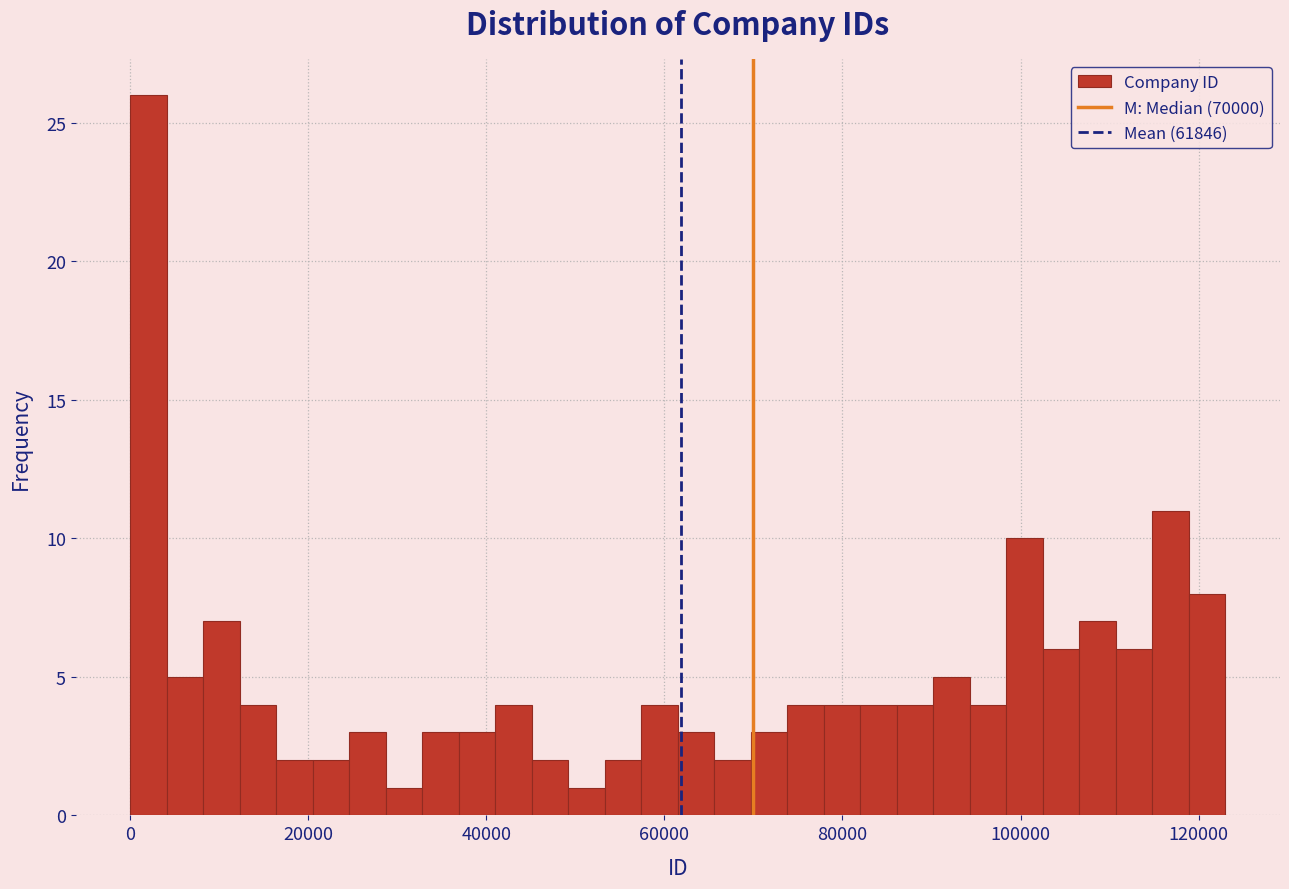

Read against the x-axis, roughly where is the centre of the tallest bar?

2000